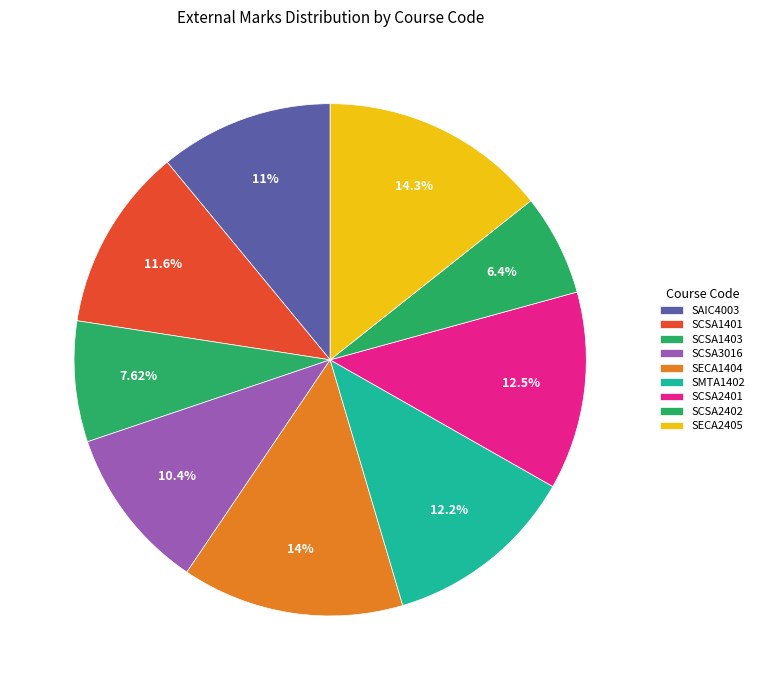

Approximately how many times larger is the value at SMTA1402 compared to SCSA2402?

1.9